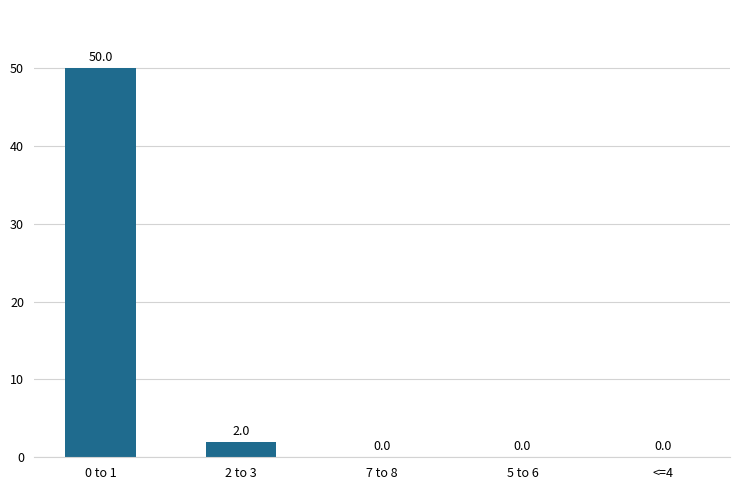

Is it true that the value at <=4 is 0?

True